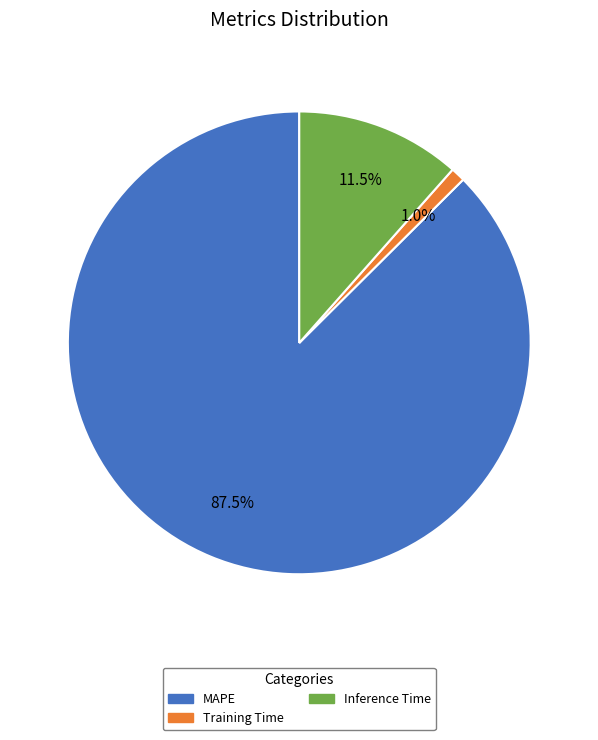

What percentage is the Training Time slice, to the nearest percent?

1%